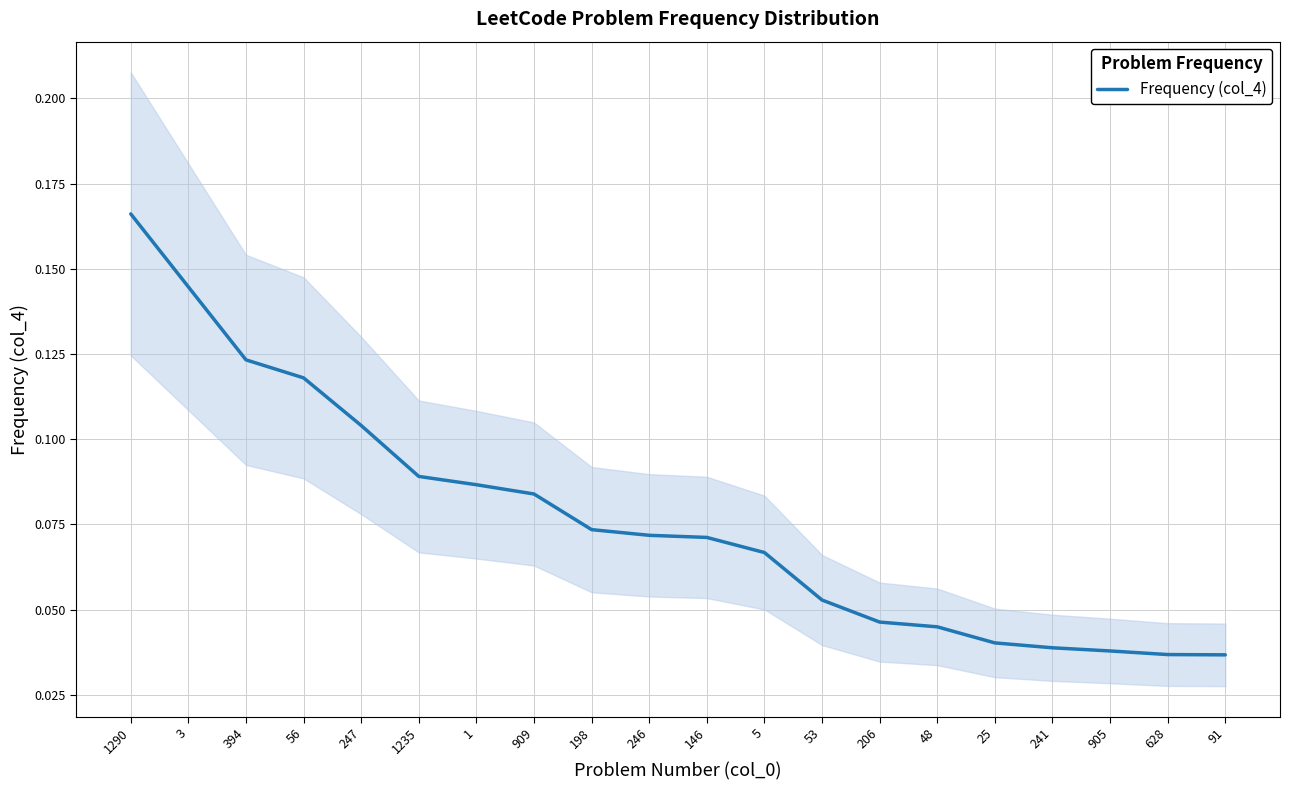

Reading left to right, transcribe all the data shown in this chart.

1290=0.2	3=0.1	394=0.1	56=0.1	247=0.1	1235=0.1	1=0.1	909=0.1	198=0.1	246=0.1	146=0.1	5=0.1	53=0.1	206=0.0	48=0.0	25=0.0	241=0.0	905=0.0	628=0.0	91=0.0